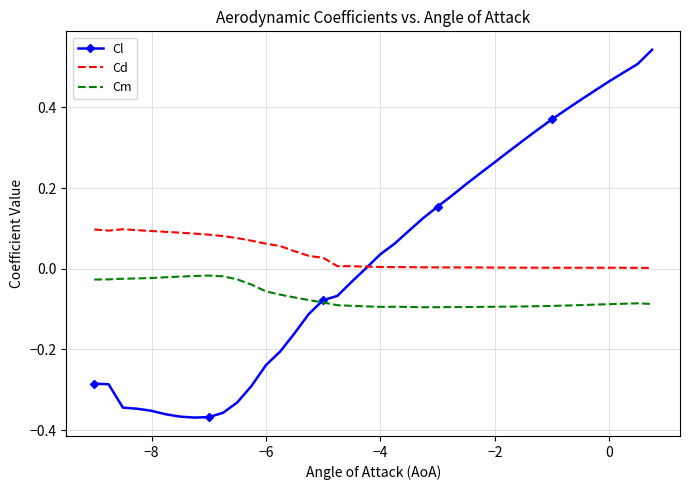

In Cd, how many points are lower than both neighbors (excluding endpoints)?

2